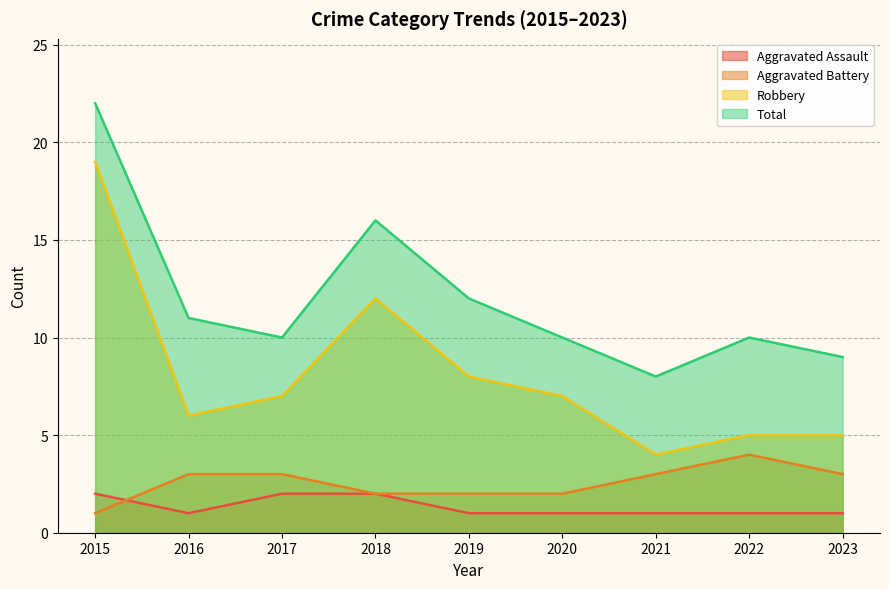

What is the sum of the Total values at 2022 and 2020?

20